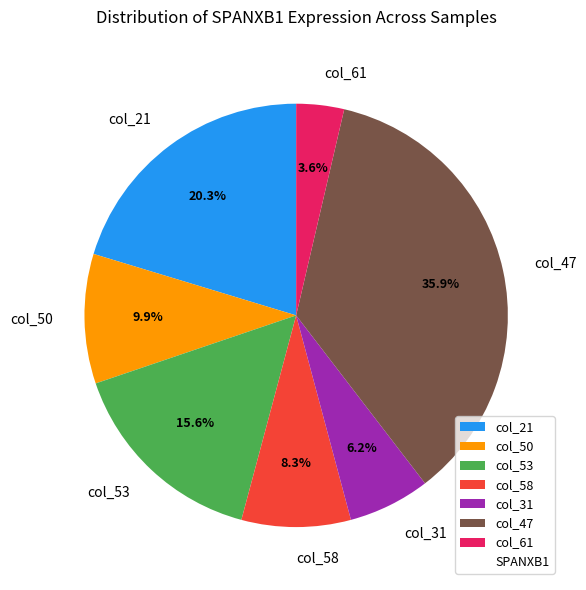

How much of the chart is everything except col_21?

79.7%